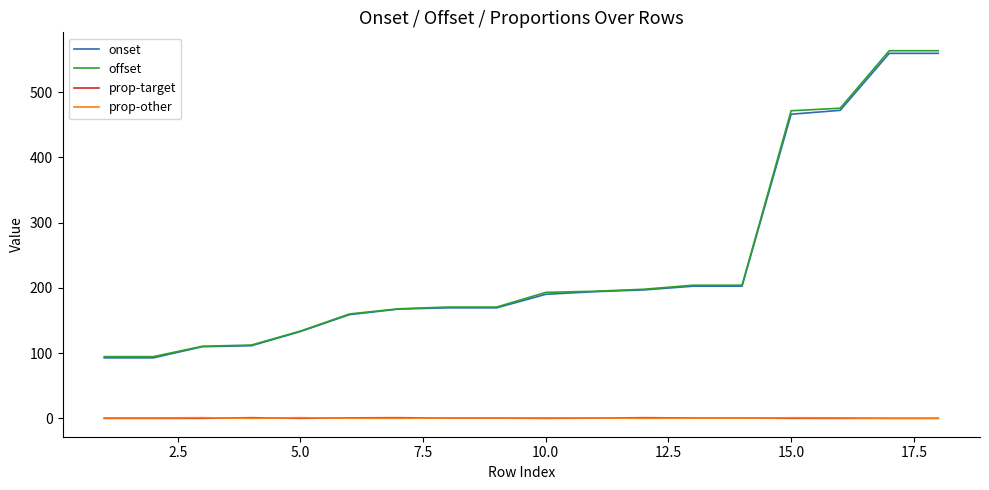

True or false: onset and prop-other cross at least once.

False